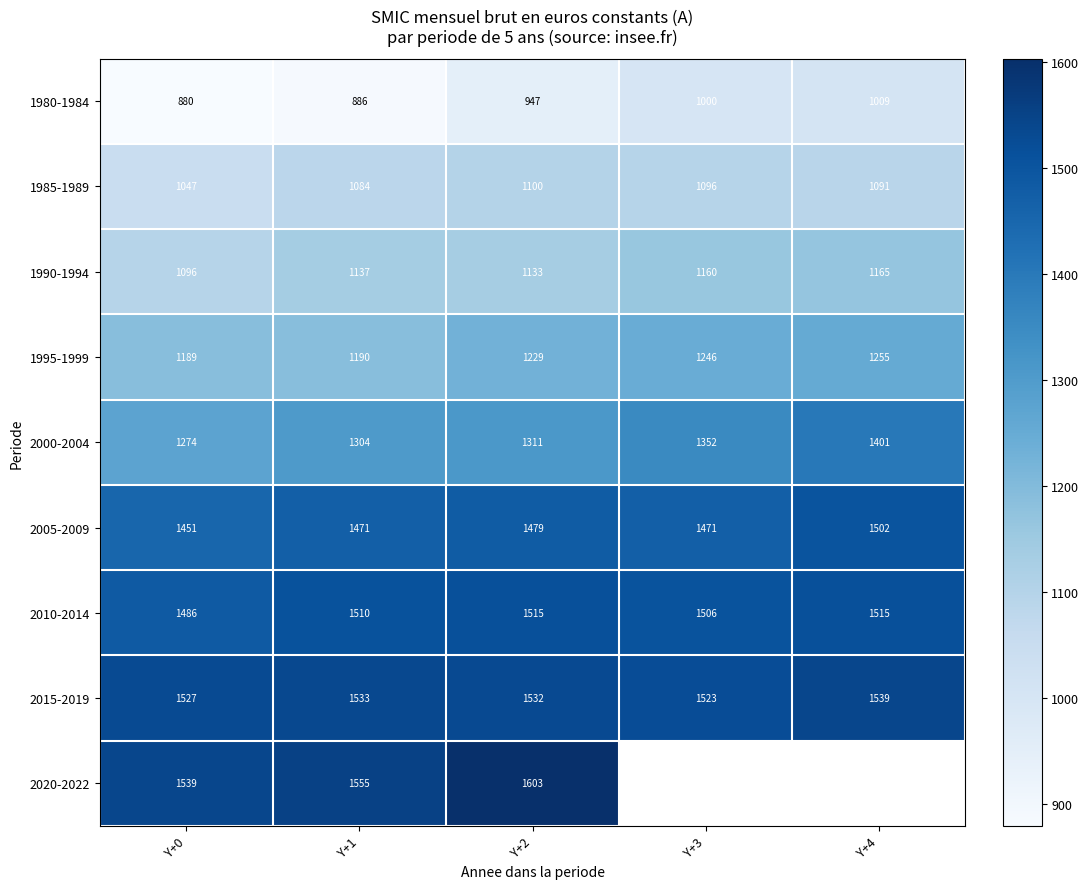

How many values in the 2000-2004 series are below 1311?

2